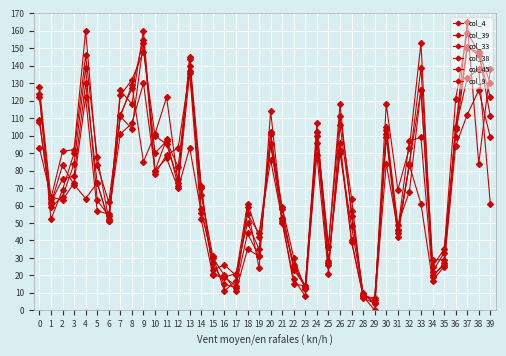

Which series has the widest spread of values?

col_38